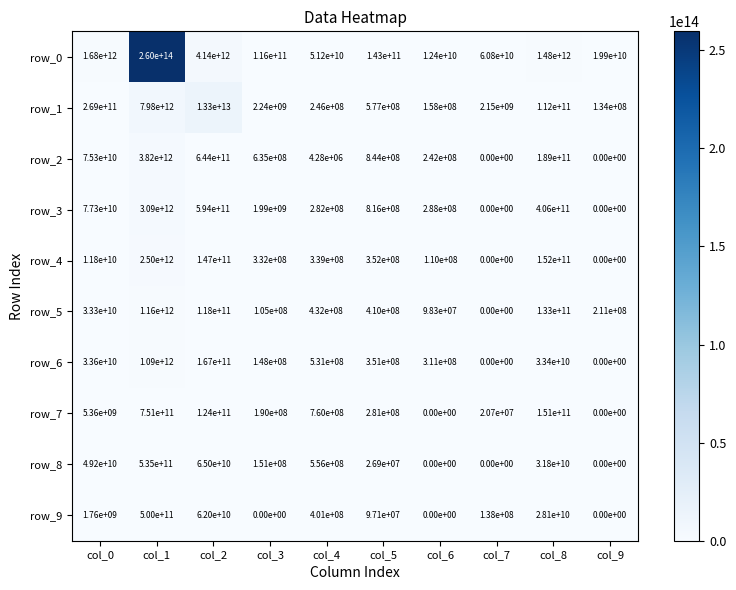

At which label does row_0 reach its peak?

col_1